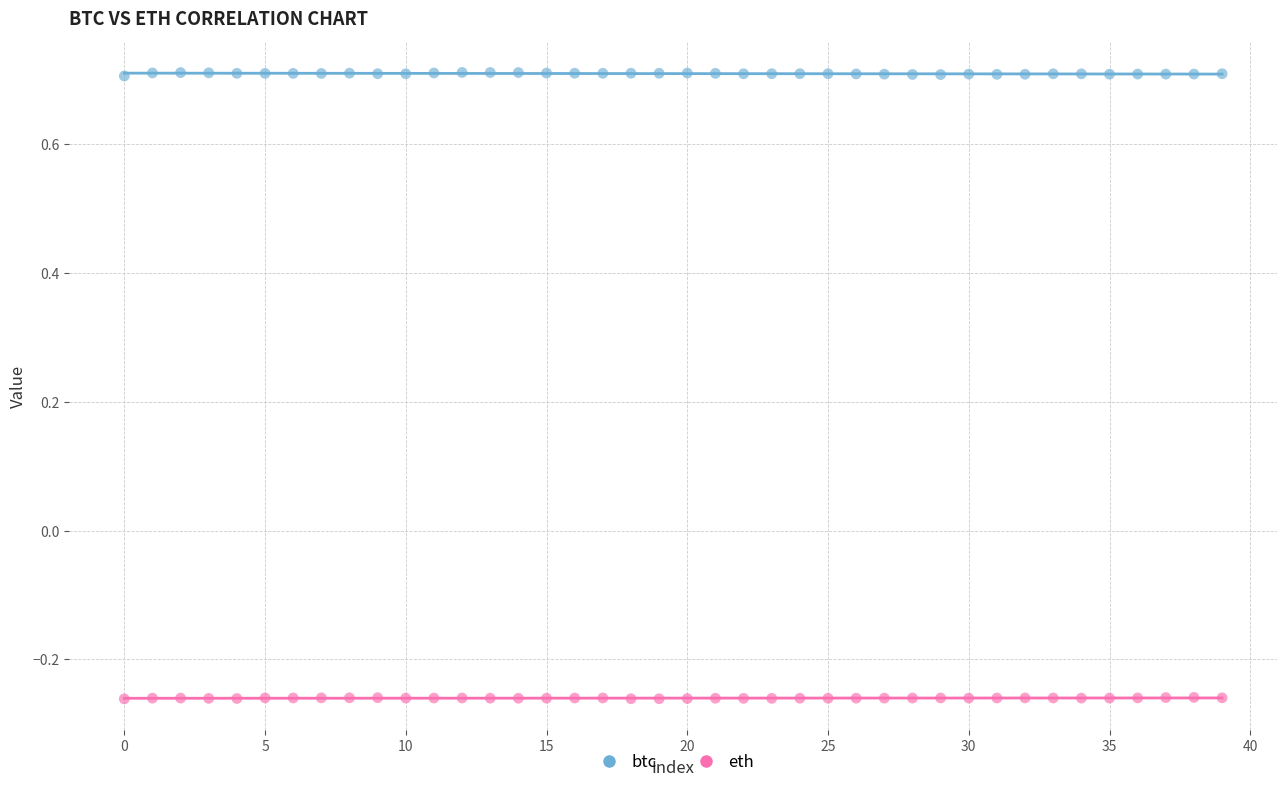

Across all data points, what is the range of Y values (max minus min)?

1.0